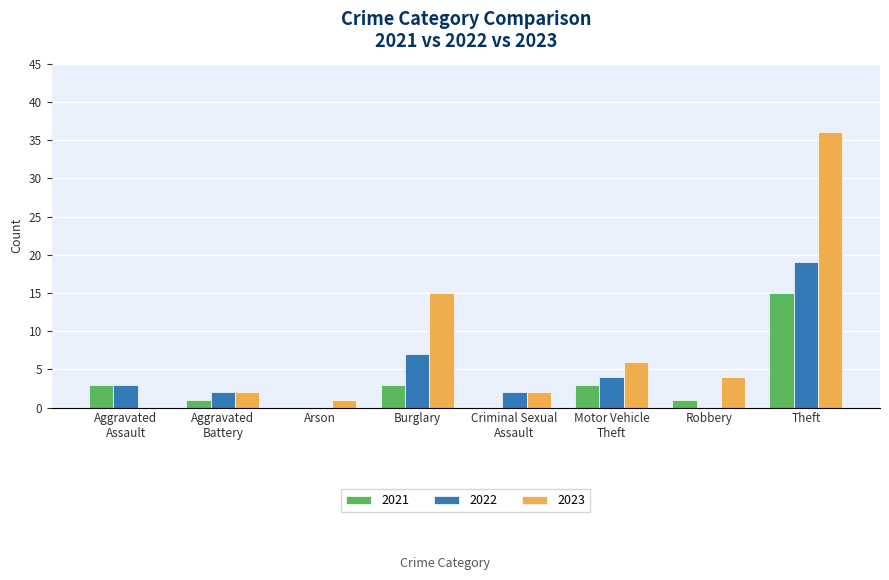

At which label is 2022 closest to 9?

Burglary